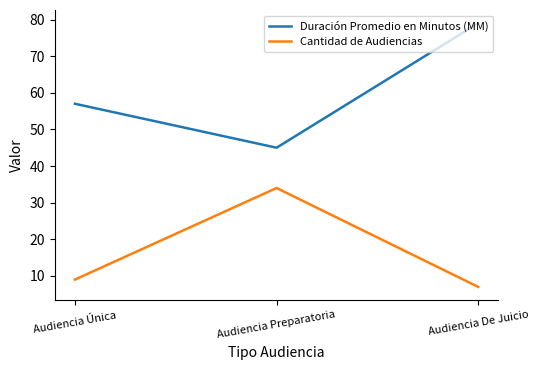

What are all the series names shown in the legend?

Duración Promedio en Minutos (MM), Cantidad de Audiencias